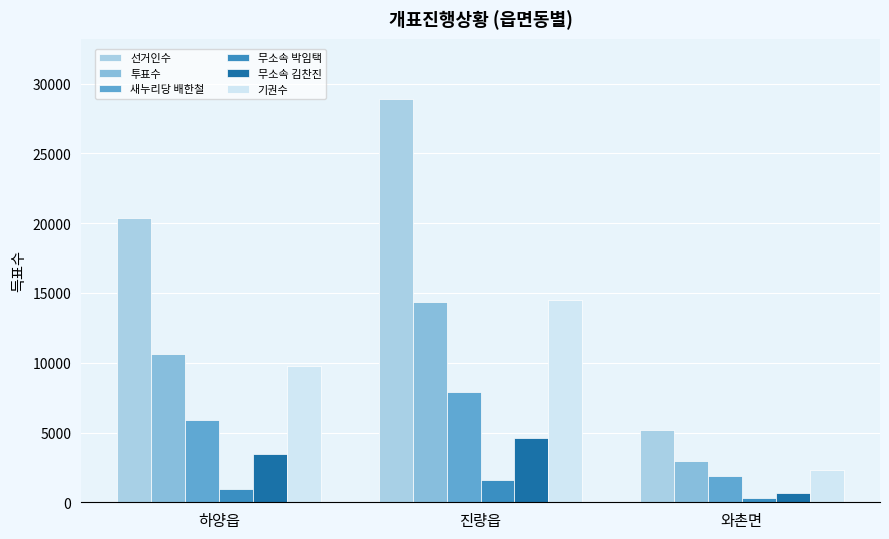

At which label does 무소속 박임택 reach its minimum?

와촌면